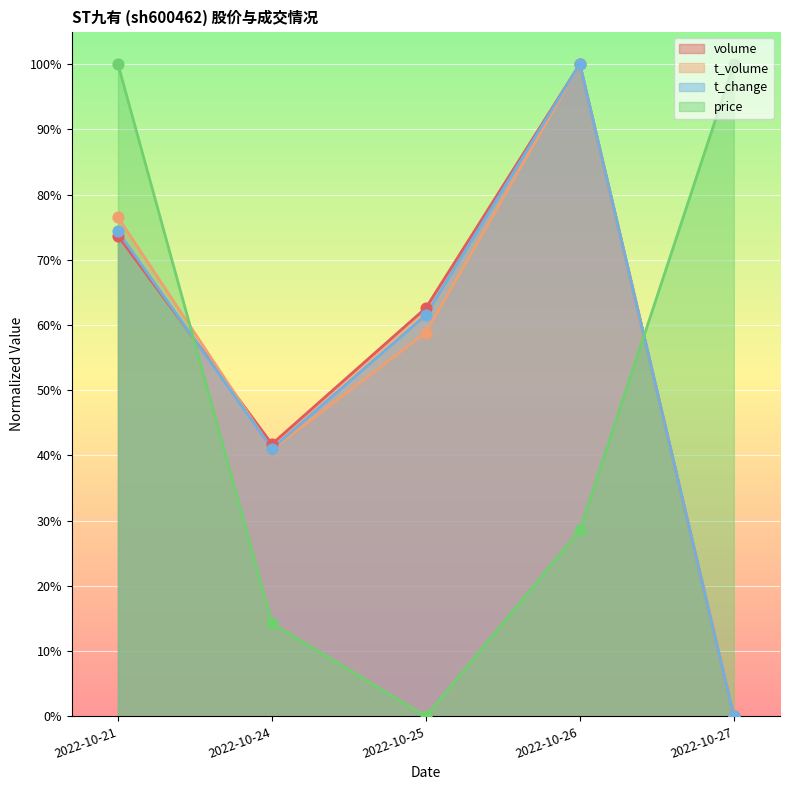

At how many categories does at least one series exceed 0?

5